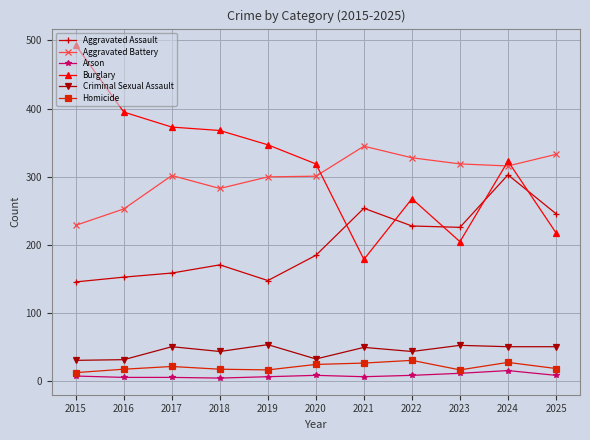

Where is the first local maximum for Aggravated Battery?

2017